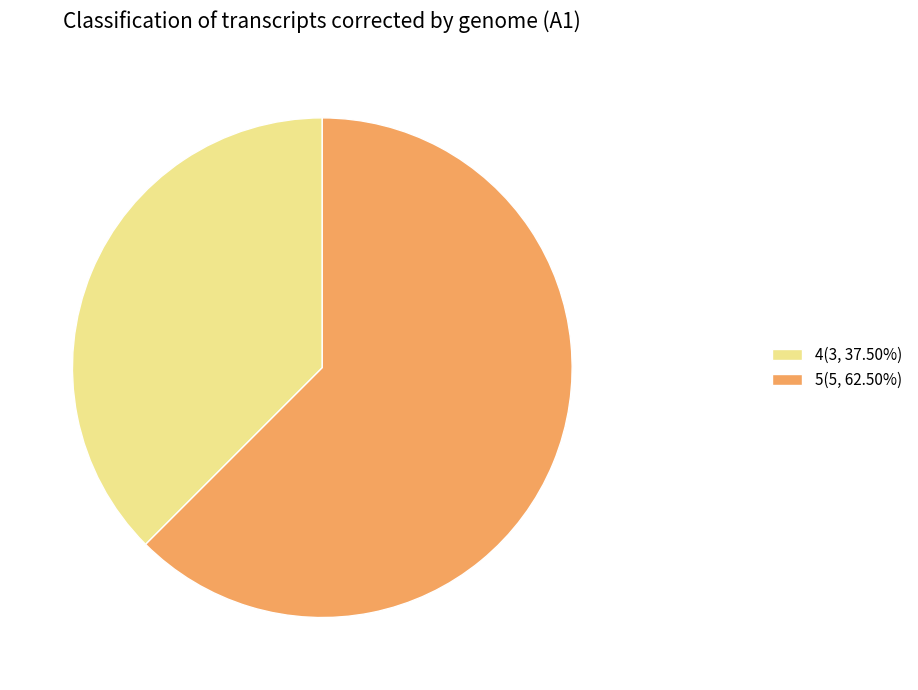

Does any single category account for the majority?

Yes